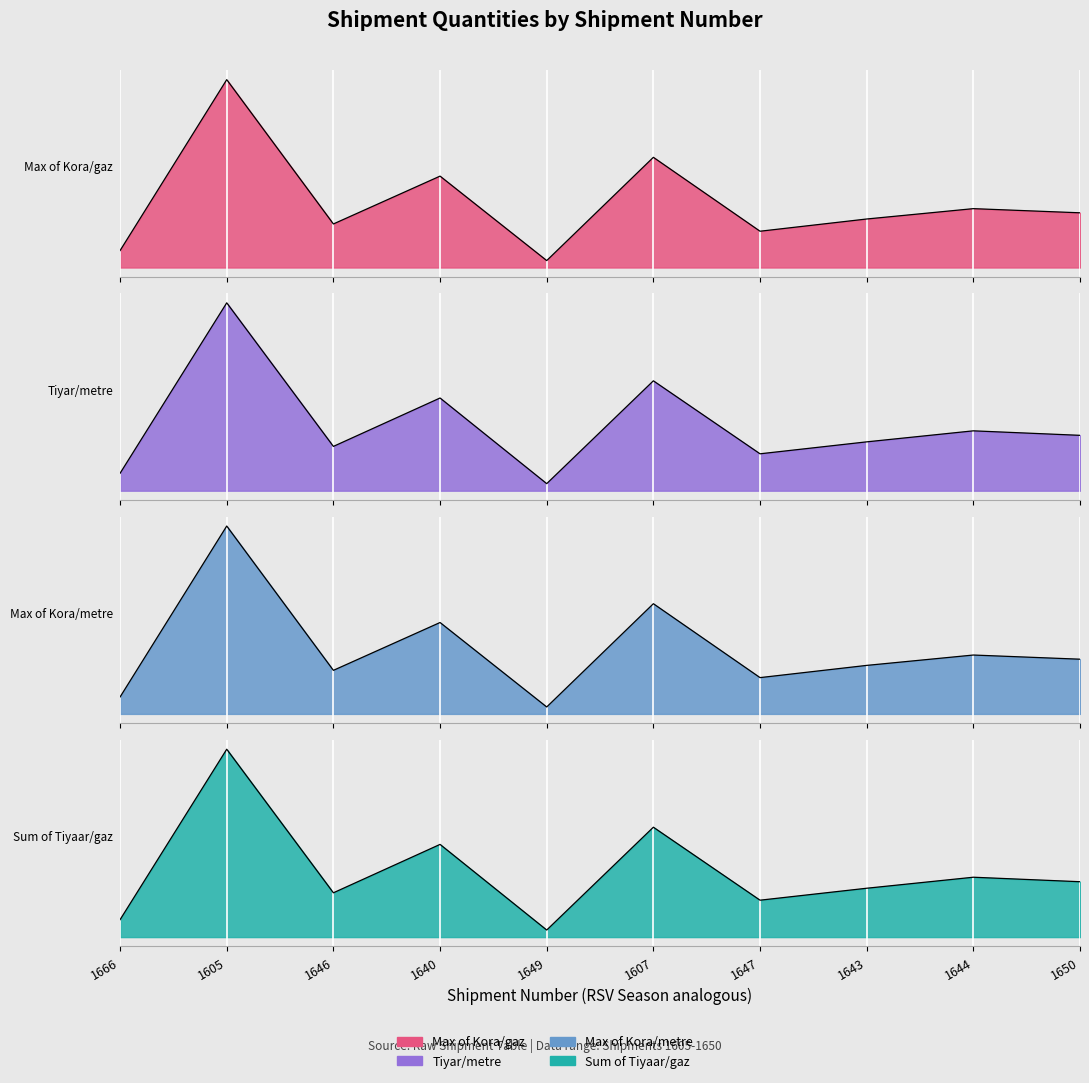

True or false: Max of Kora/gaz and Max of Kora/metre cross at least once.

False